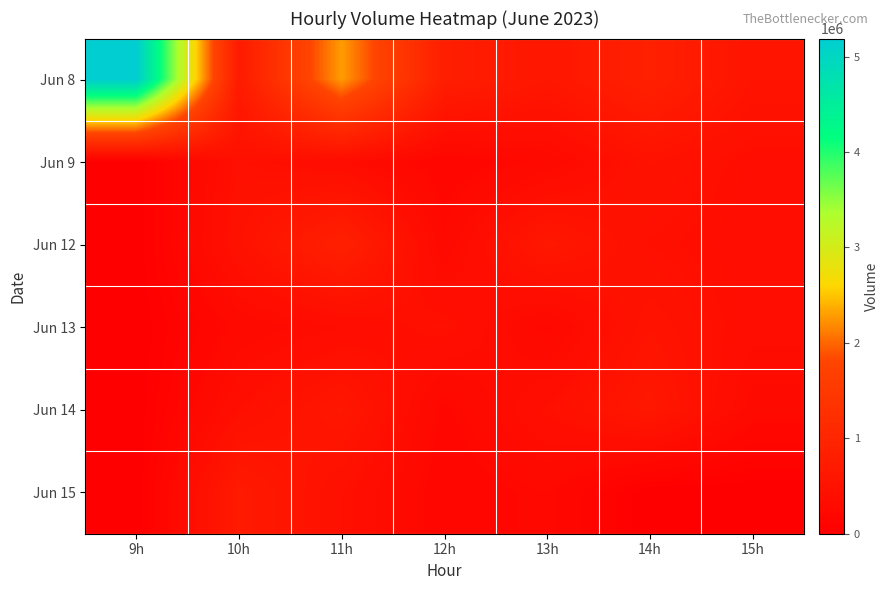

Reading left to right, list all the values displayed in this chart.

Jun 8: 9h=5188616	10h=718576	11h=2287992	12h=807571	13h=608495	14h=869350	15h=529892
Jun 9: 9h=0	10h=431117	11h=345320	12h=173006	13h=255772	14h=491882	15h=378699
Jun 12: 9h=0	10h=476696	11h=861863	12h=256241	13h=633051	14h=421602	15h=360864
Jun 13: 9h=0	10h=258281	11h=343949	12h=435107	13h=222266	14h=522580	15h=364759
Jun 14: 9h=0	10h=406655	11h=617777	12h=204137	13h=414704	14h=638297	15h=275499
Jun 15: 9h=0	10h=706016	11h=427605	12h=171178	13h=243106	14h=0	15h=0